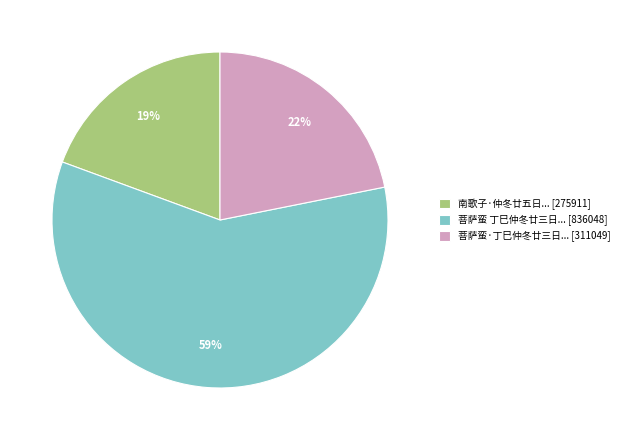

How many slices are in this pie chart?

3